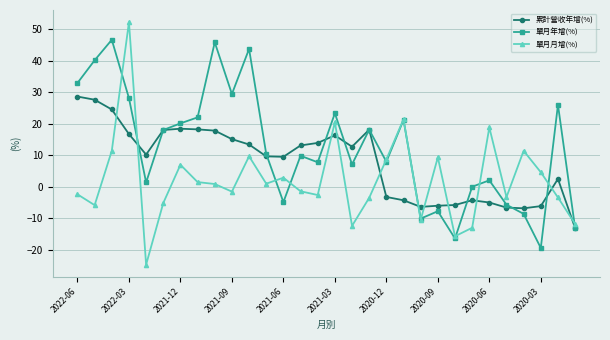

What are all the series names shown in the legend?

累計營收年增(%), 單月年增(%), 單月月增(%)